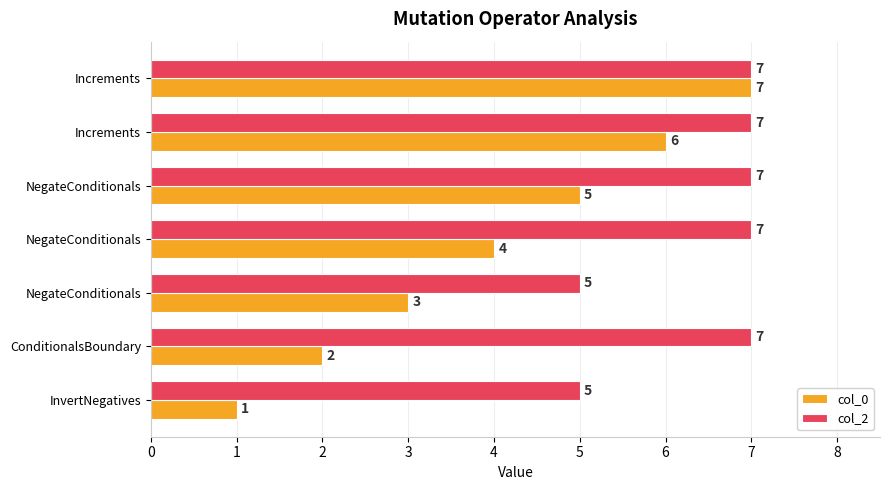

What are all the series names shown in the legend?

col_0, col_2